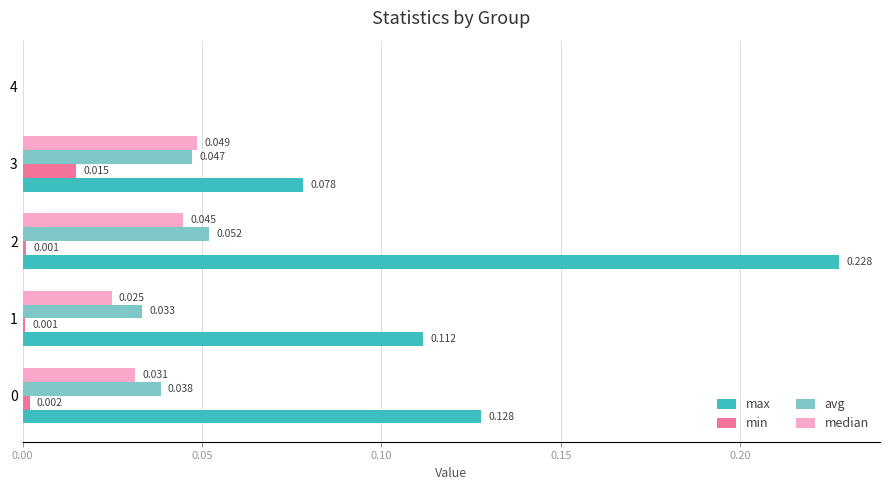

Which series changed the most between 1 and 4?

max